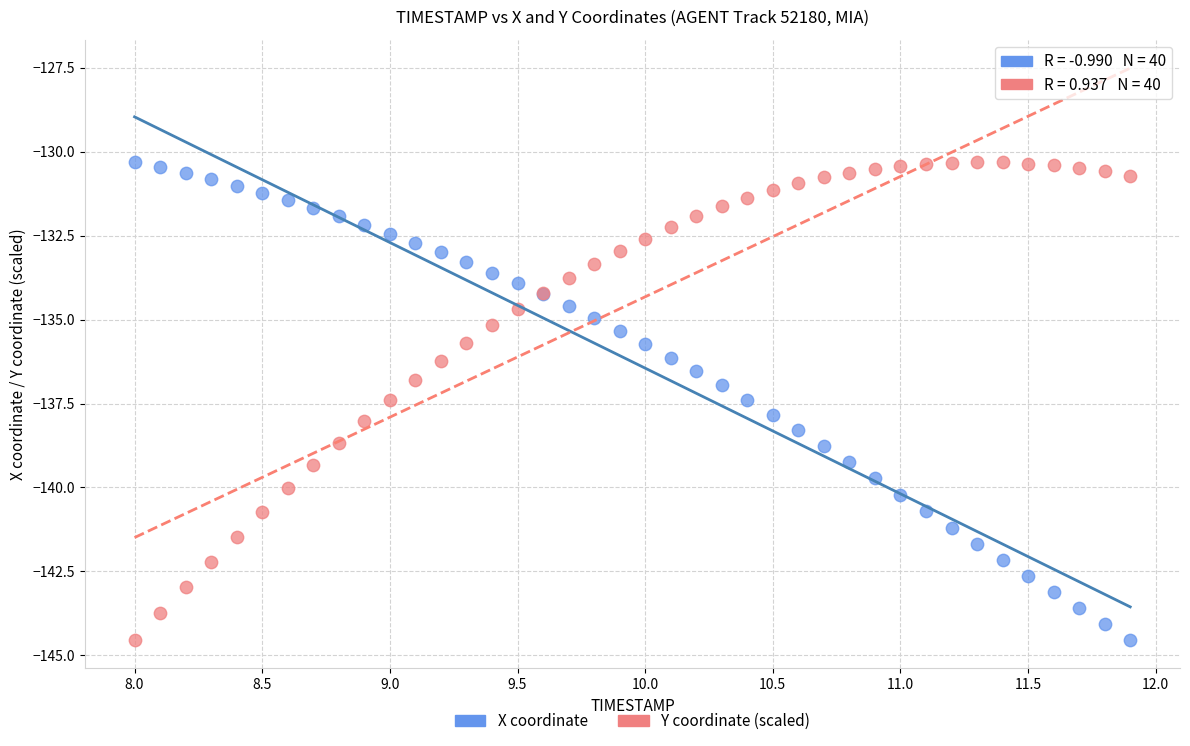

What is the X range (max minus min) for the scatter plot?

3.9